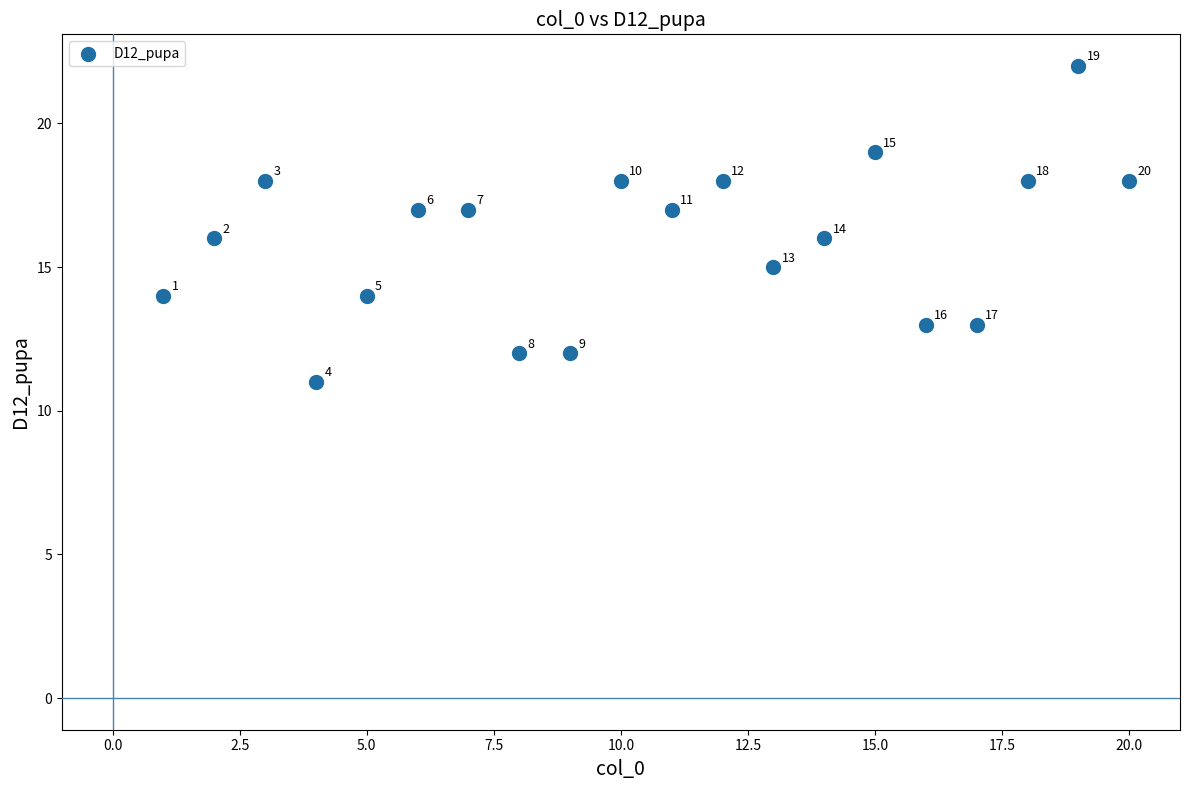

What Y value in the scatter plot is closest to 16?

16